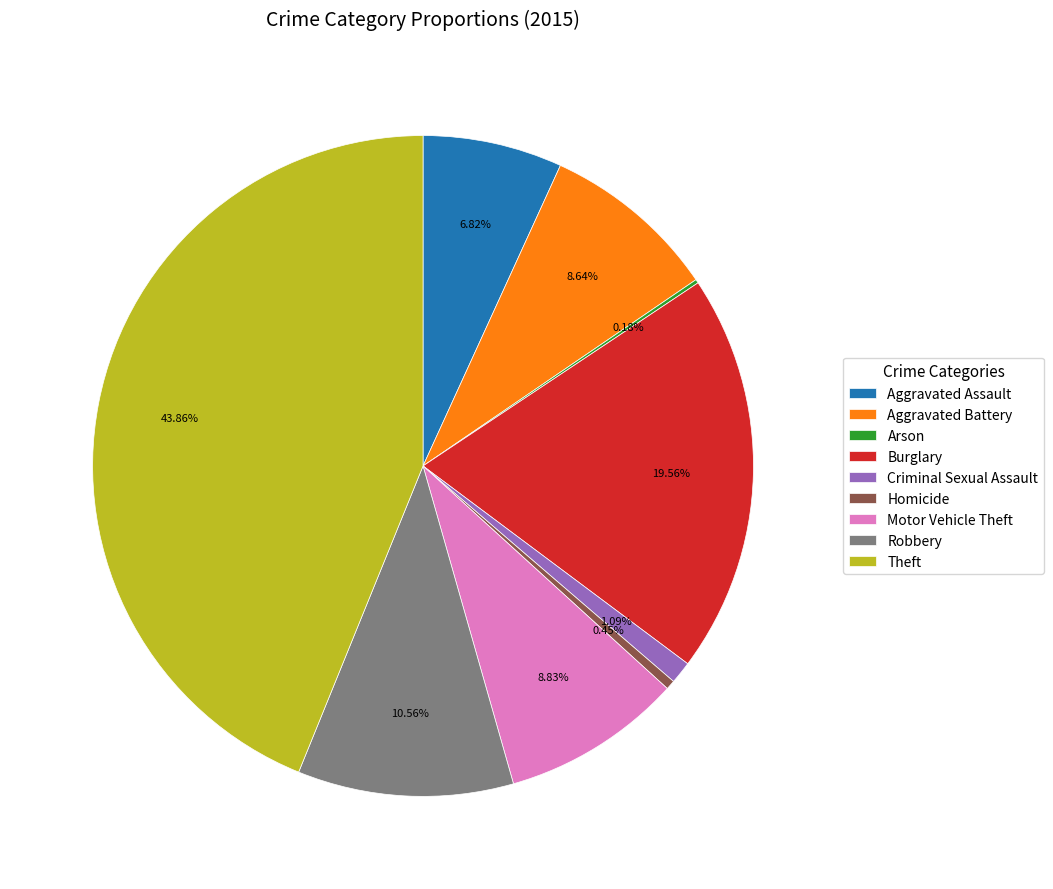

To the nearest percent, what is the average slice percentage?

11%